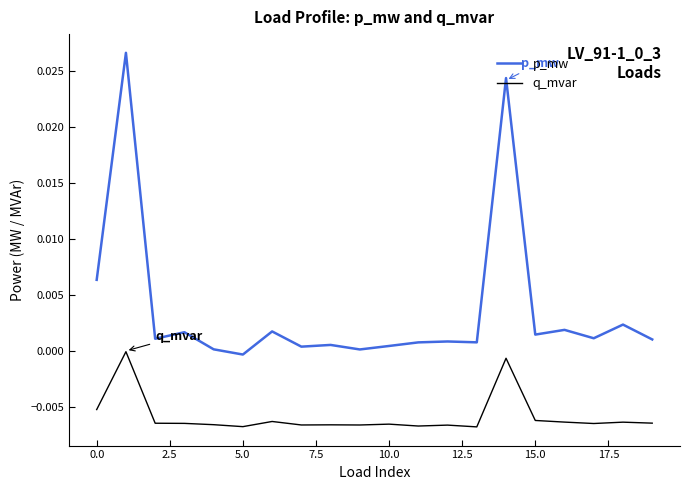

Which series has the largest range (max minus min)?

p_mw